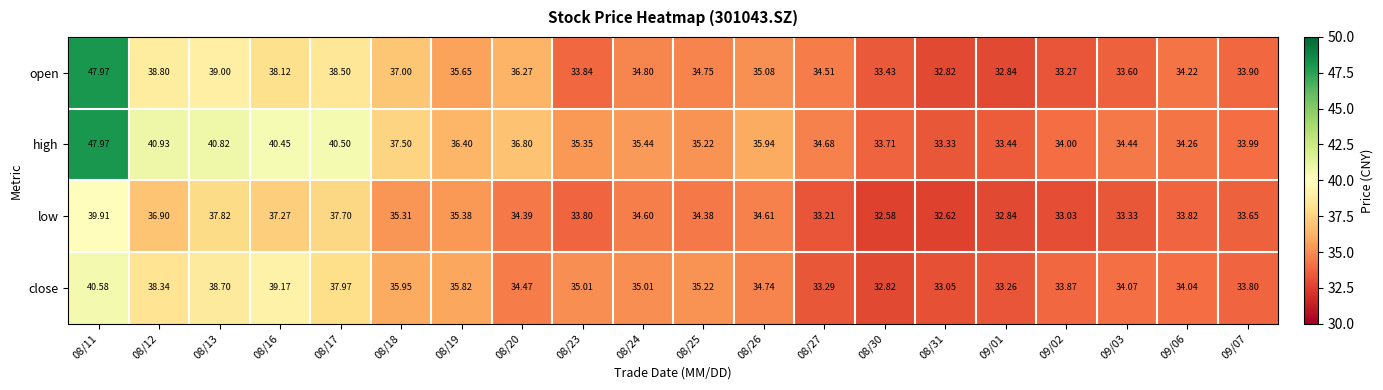

Which series changed the most between 08/13 and 08/17?

close